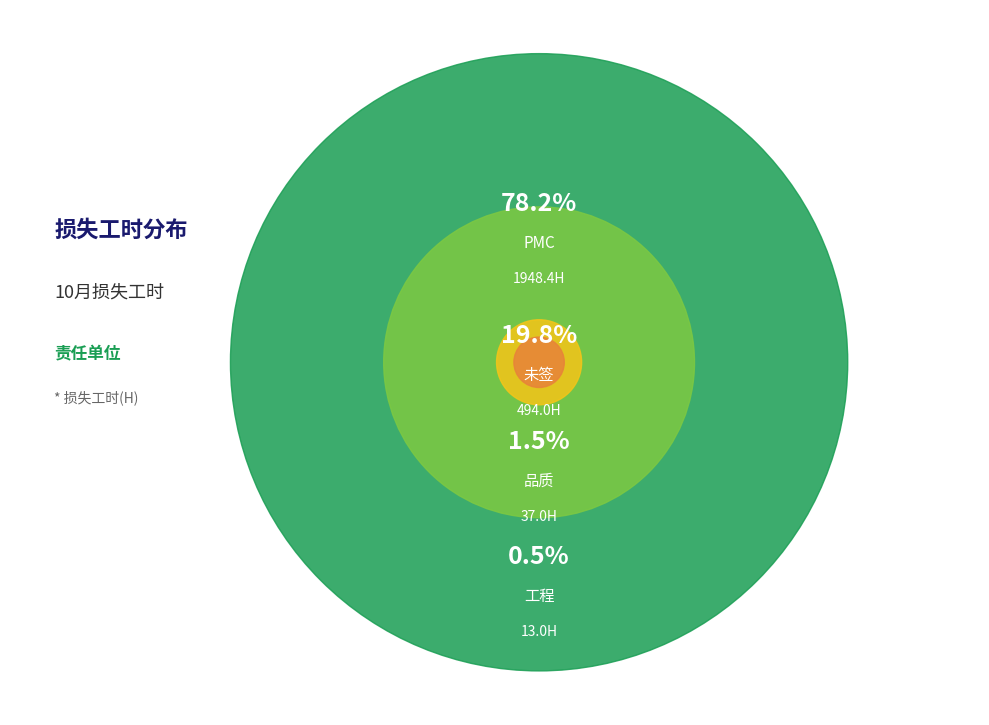

The 26 slice represents 11% of the pie. True or false?

False